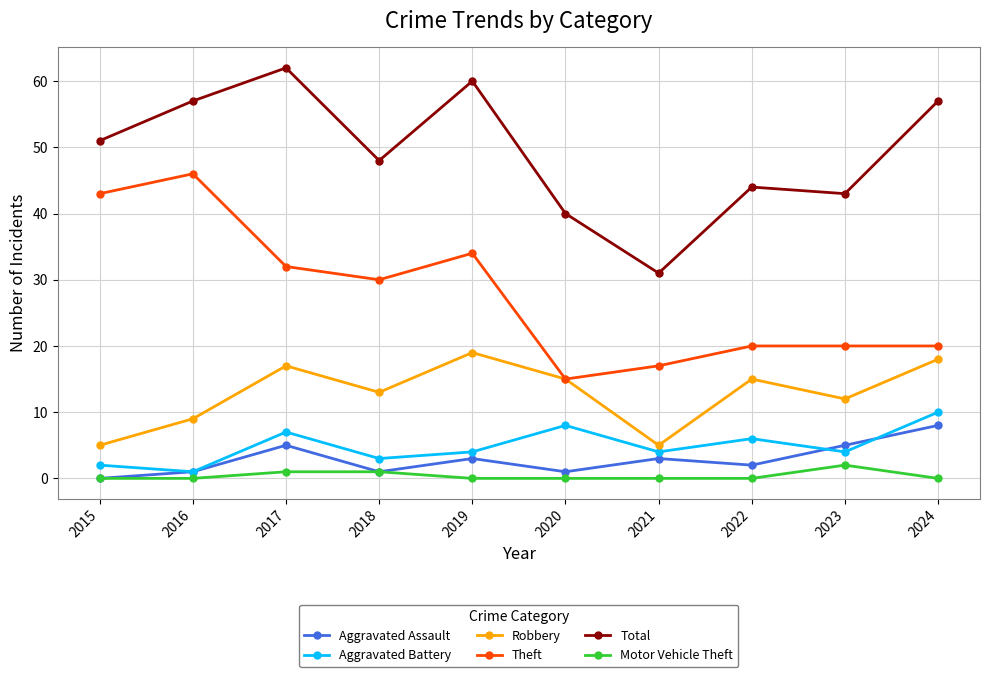

True or false: Theft has a value of 11 at 2022.

False